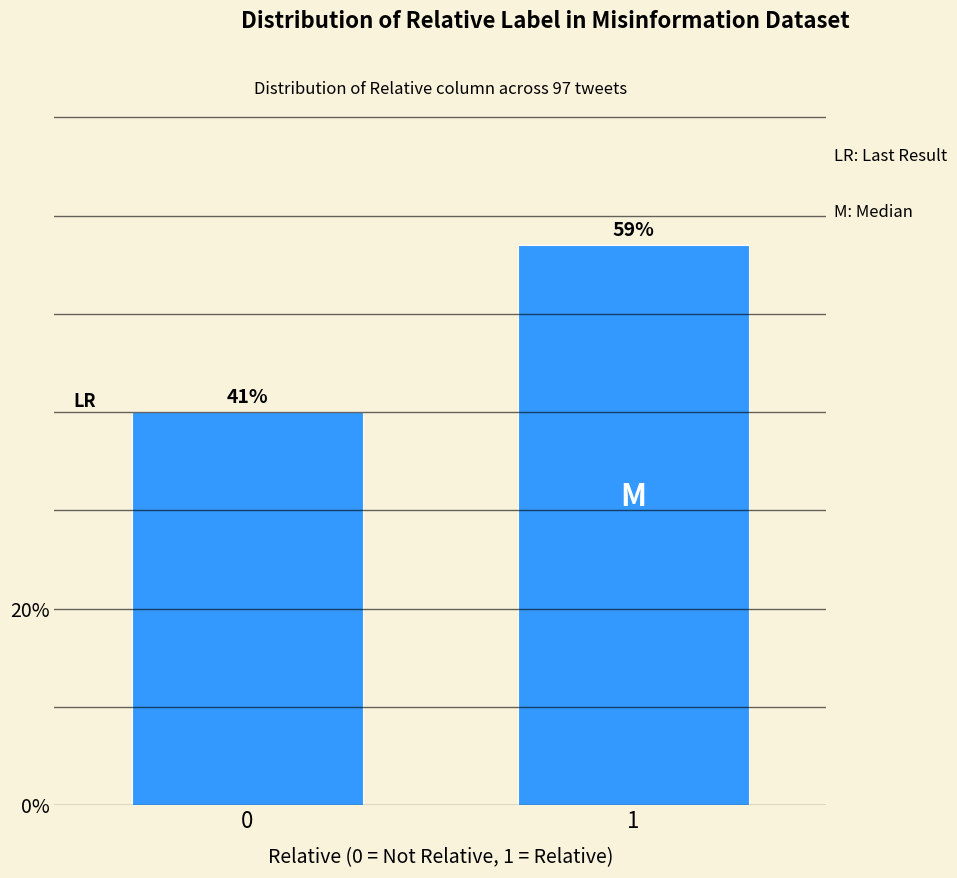

How many bars are there in total?

2